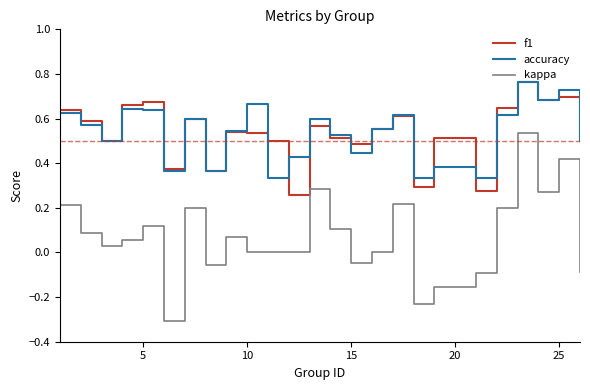

True or false: kappa and accuracy intersect in this chart.

False